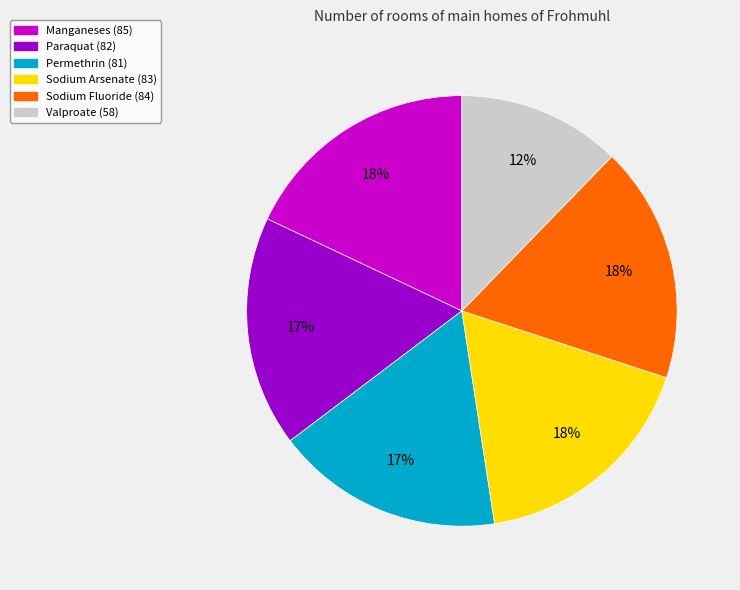

To the nearest percent, what is the average slice percentage?

17%